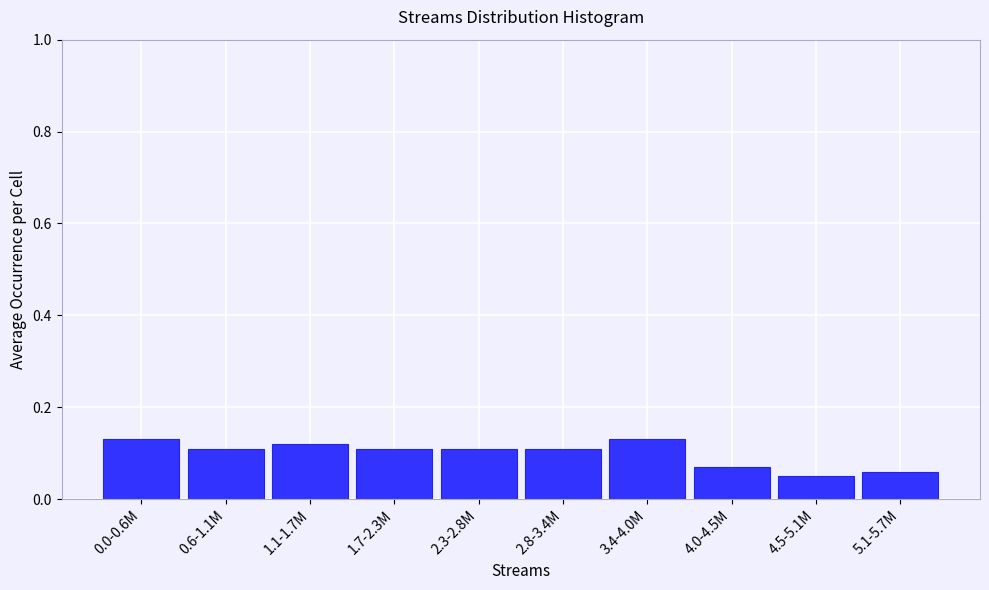

What is the sum of all values?

1.0